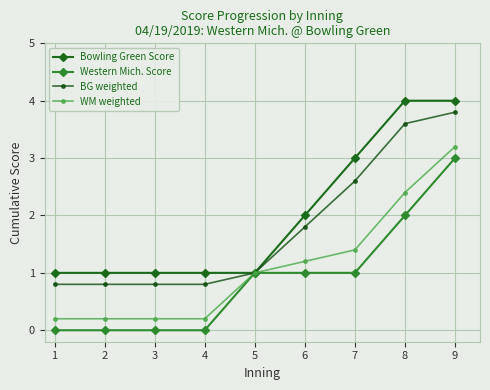

Rank the series by their average value, from lowest to highest.

Western Mich. Score, WM weighted, BG weighted, Bowling Green Score